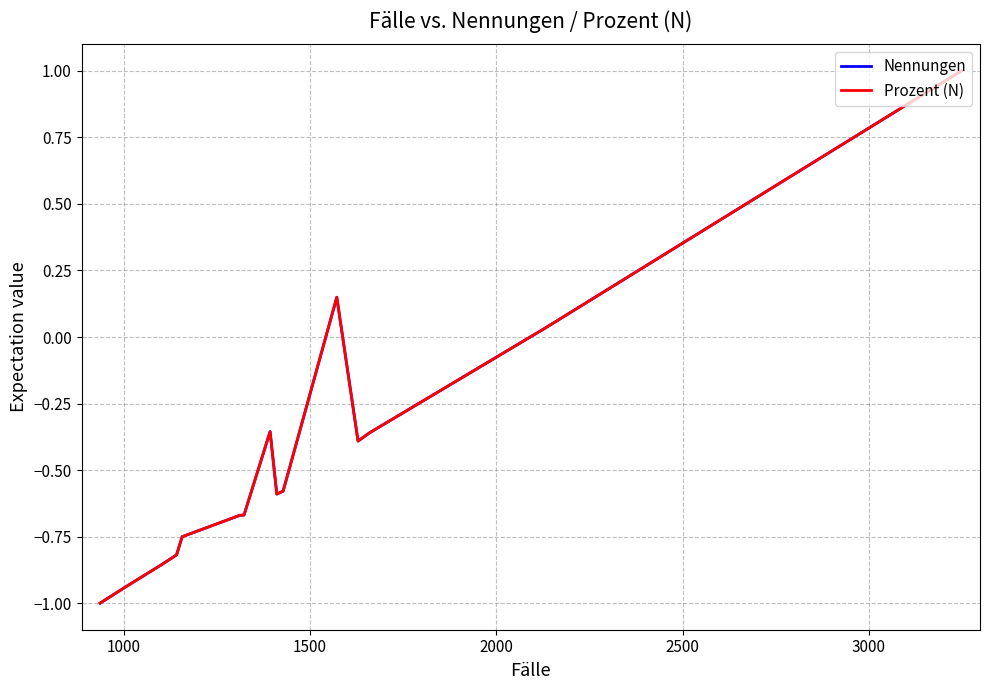

How many lines are shown in the chart?

2